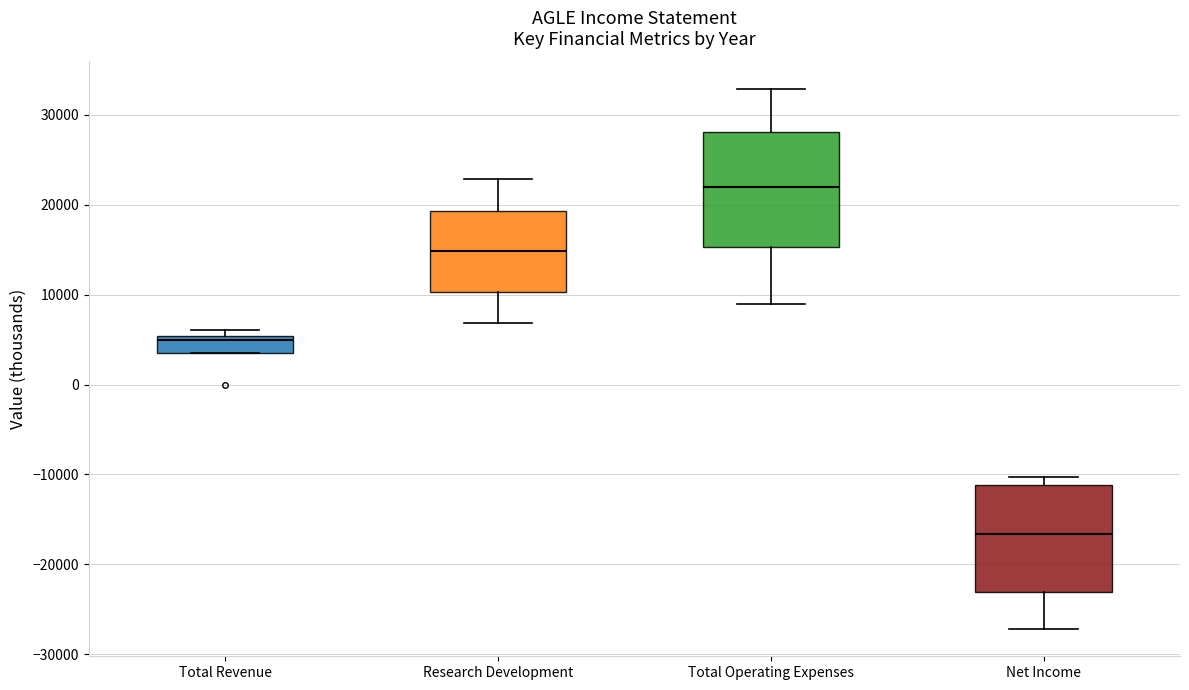

Which box's median line is the lowest?

Net Income